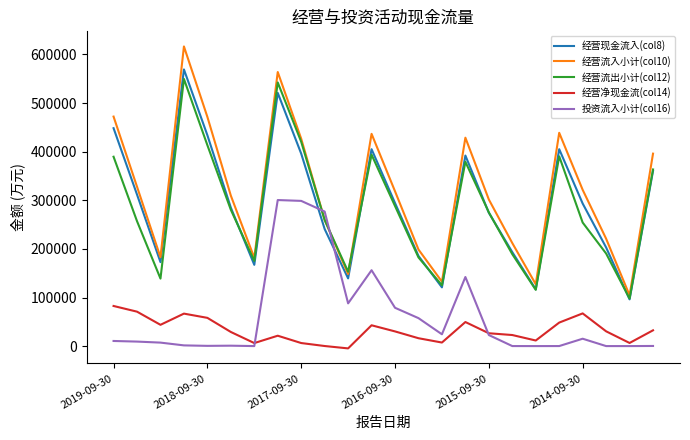

How many interior local valleys does the 经营现金流入(col8) series have?

6